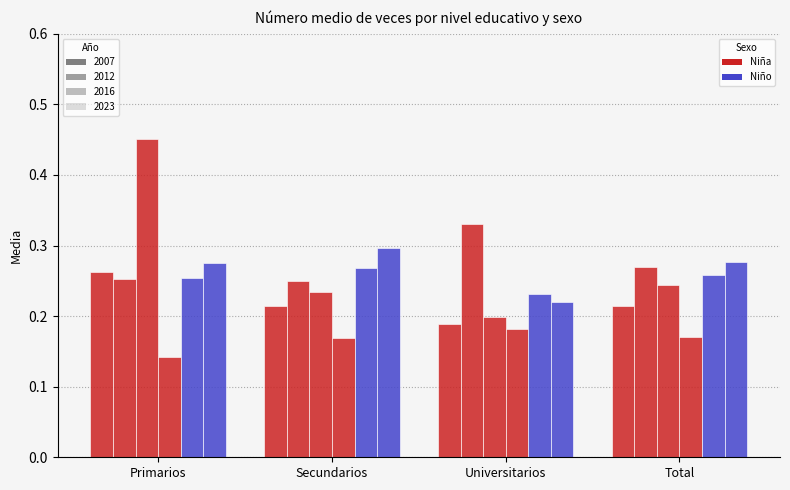

Reading right to left, extract all data points from this chart.

Niña 2007: 0.2	0.2	0.2	0.3
Niña 2012: 0.3	0.3	0.3	0.3
Niña 2016: 0.2	0.2	0.2	0.5
Niña 2023: 0.2	0.2	0.2	0.1
Niño 2007: 0.3	0.2	0.3	0.3
Niño 2012: 0.3	0.2	0.3	0.3